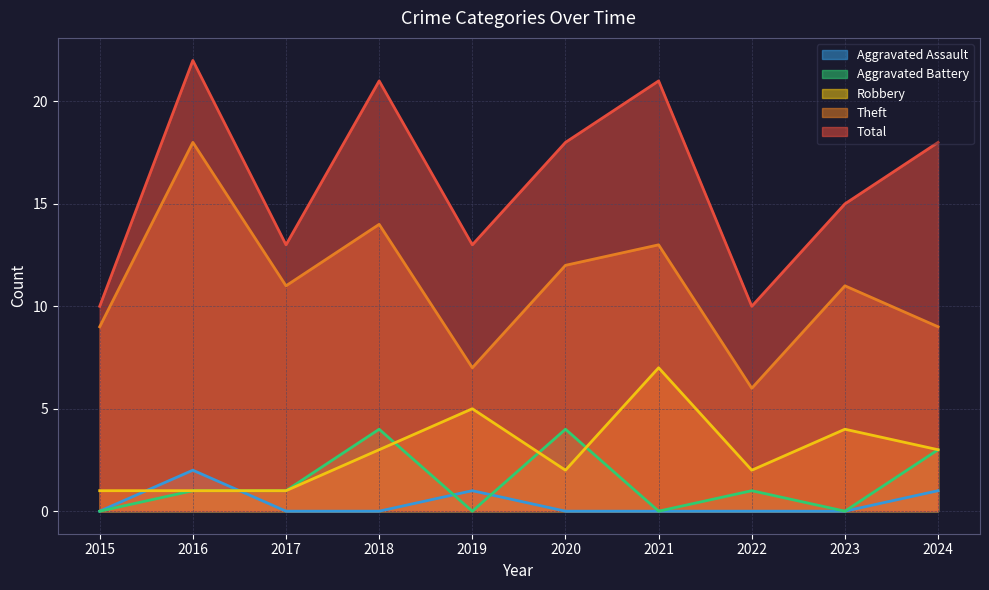

How many interior local peaks does the Robbery series have?

3